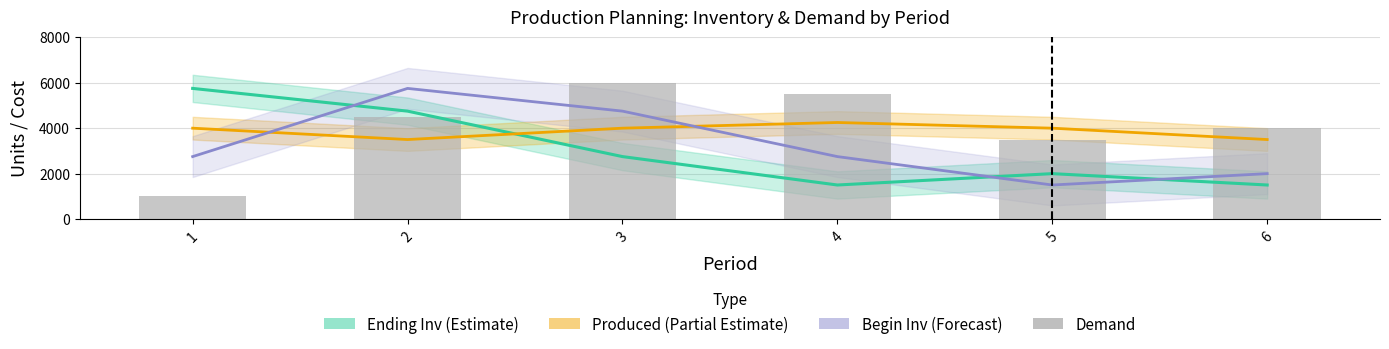

Are the bars horizontal?

No